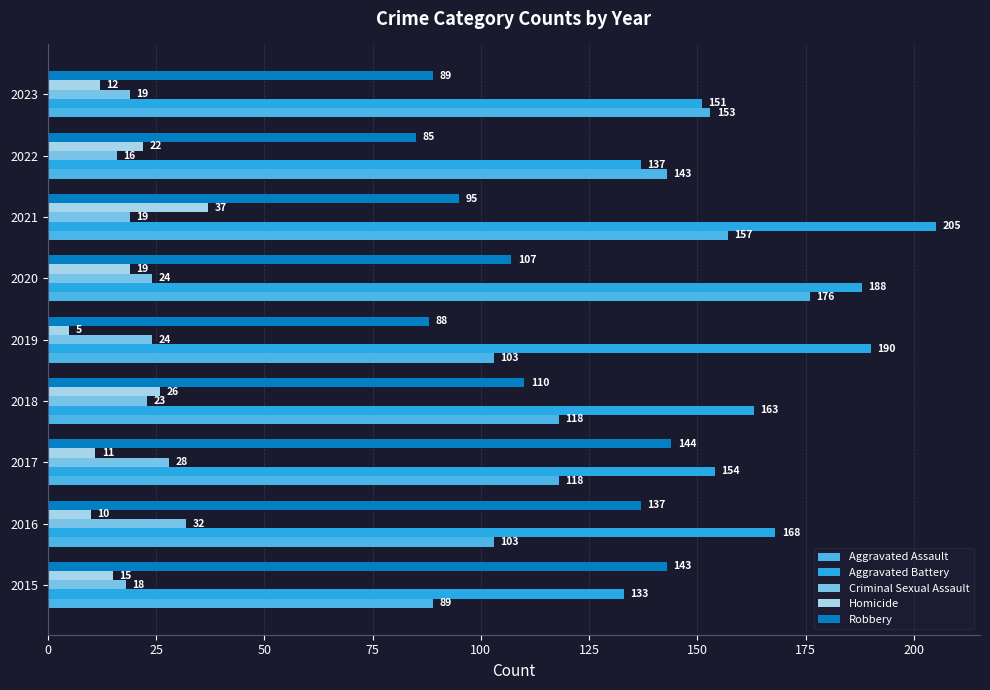

Which category has the highest value across all series?

2021